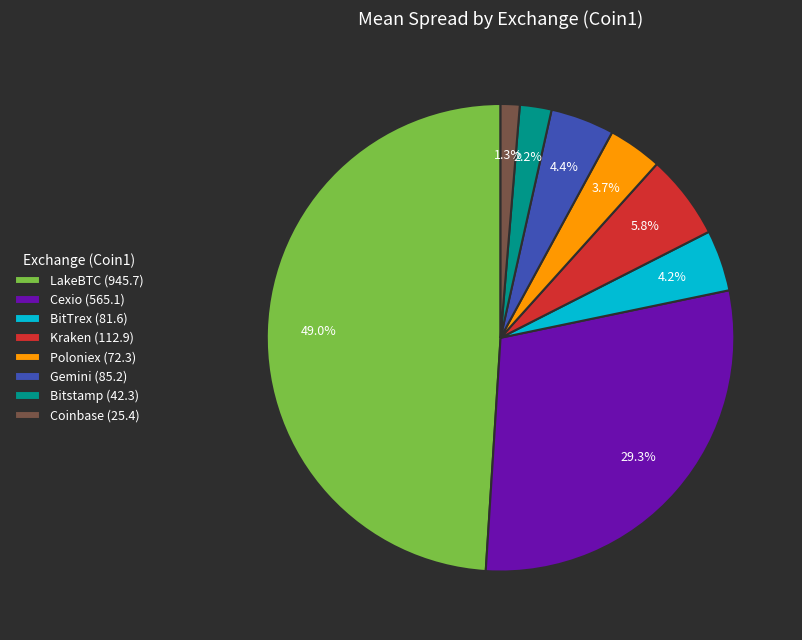

Which slice is the smallest?

Coinbase (25.4)